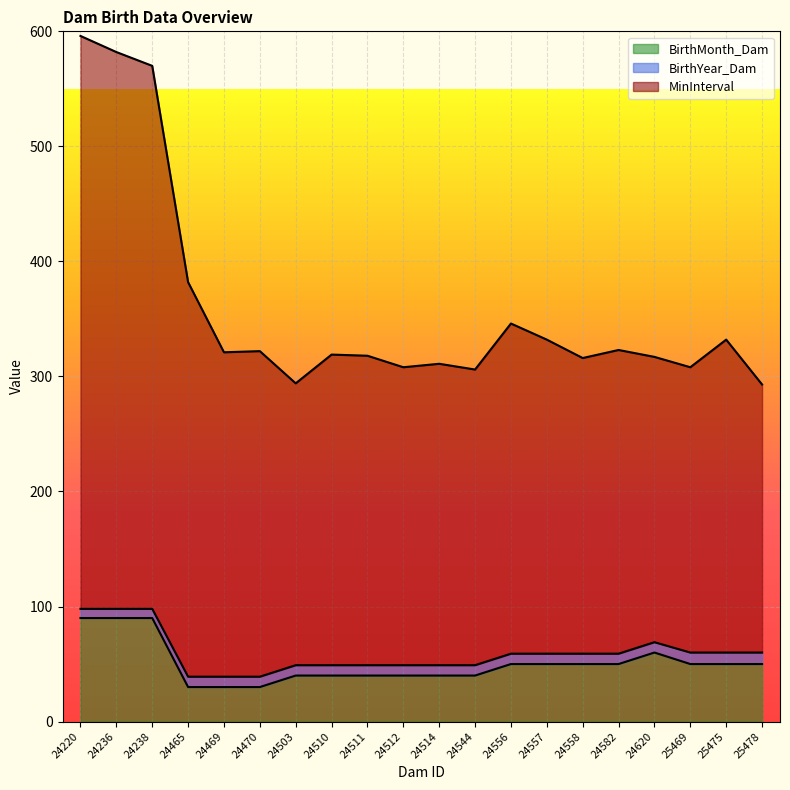

What is the spread (max minus min) of values at 24236?

492